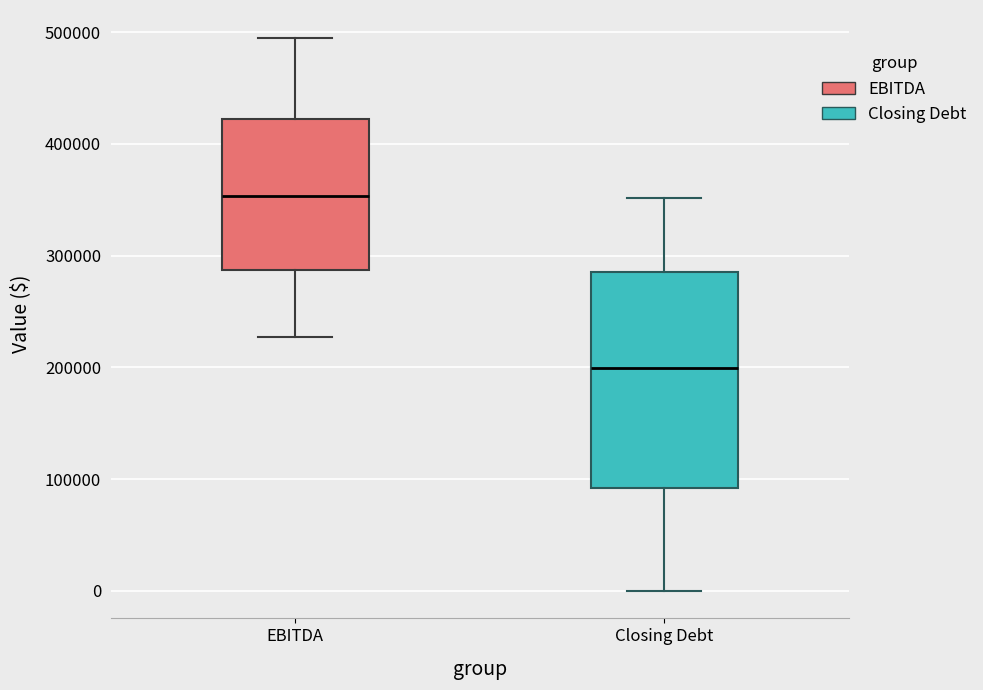

Which box's median line is the highest?

EBITDA